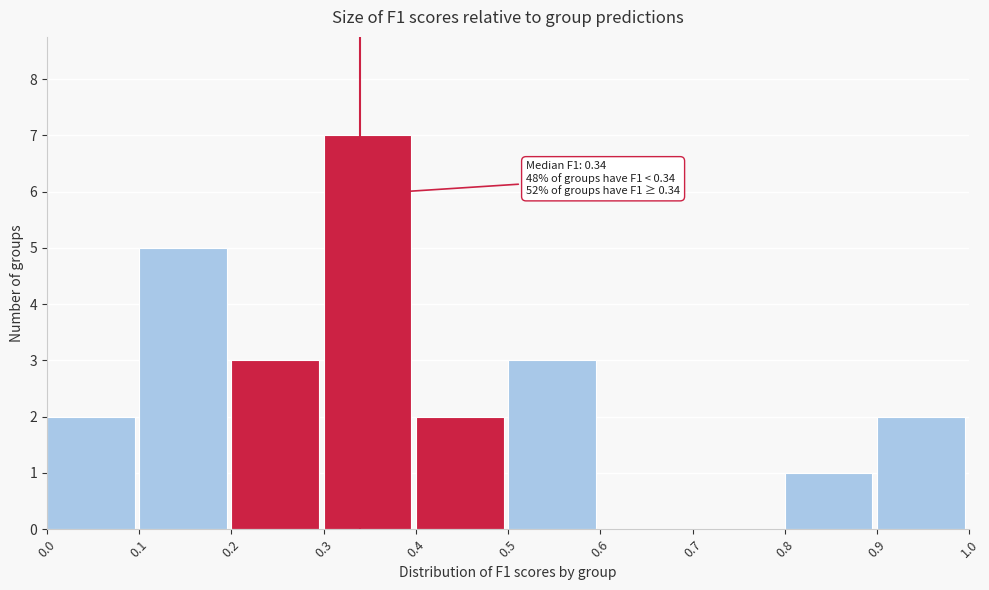

Over which range of the x-axis is the bar tallest?

0.3 to 0.4